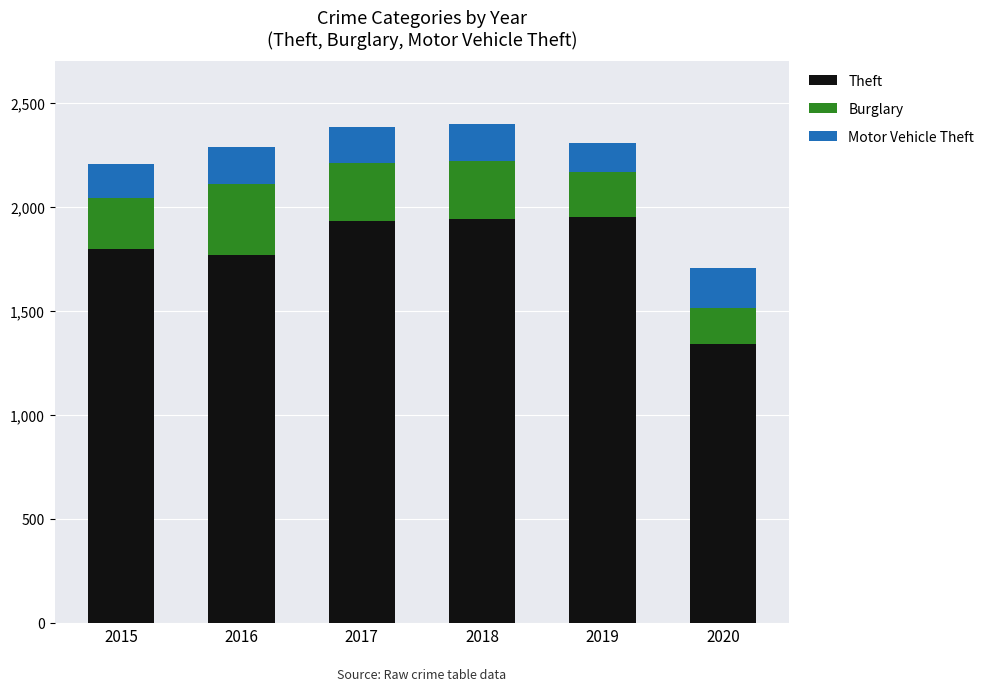

Which category has the lowest value in the Theft series?

2020